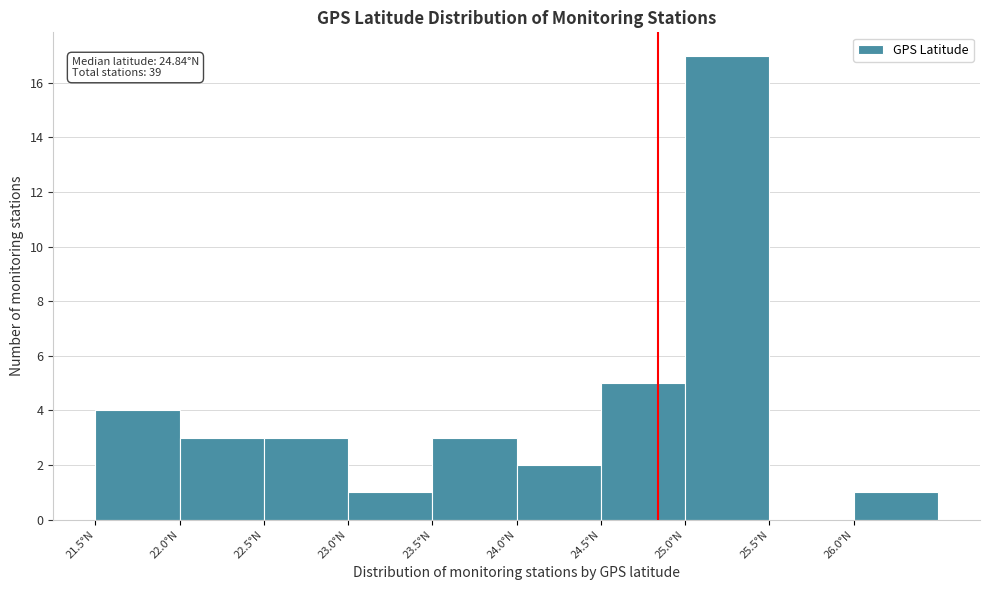

Which range on the x-axis has the tallest bar?

25.0 to 25.5